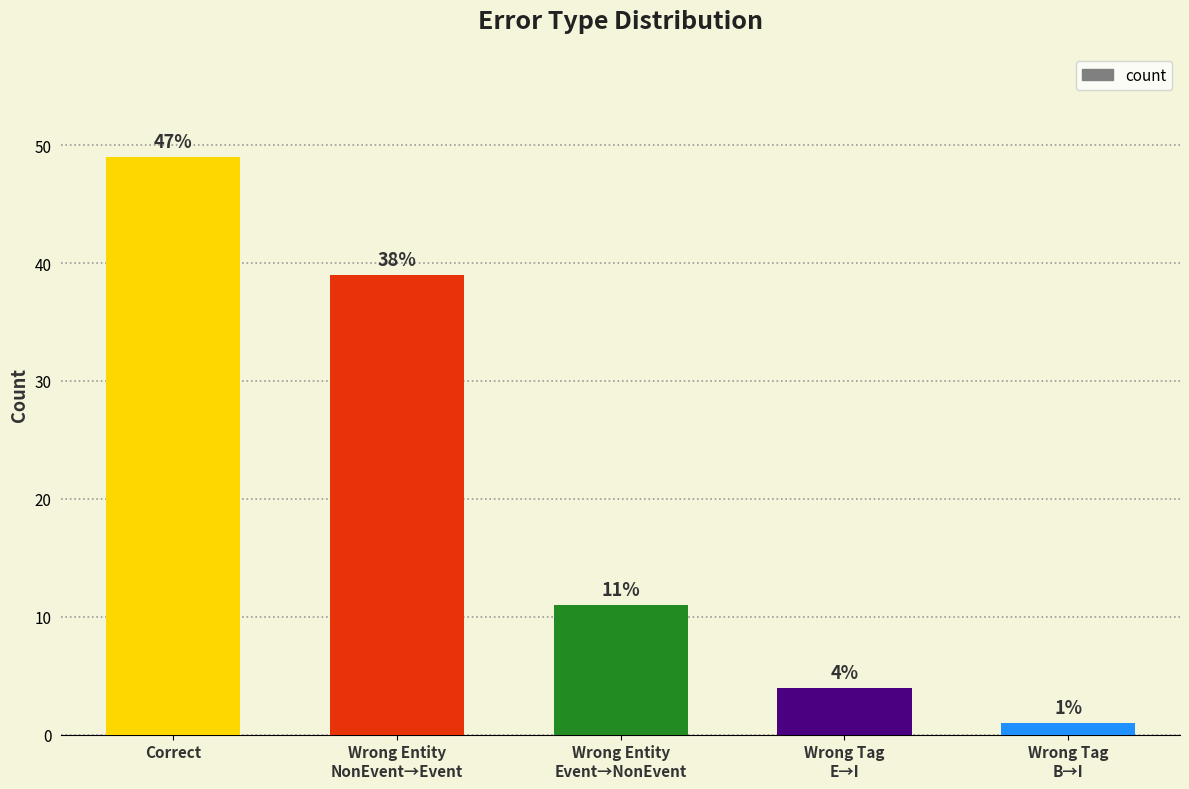

Are the bars grouped side by side (vs. stacked)?

No